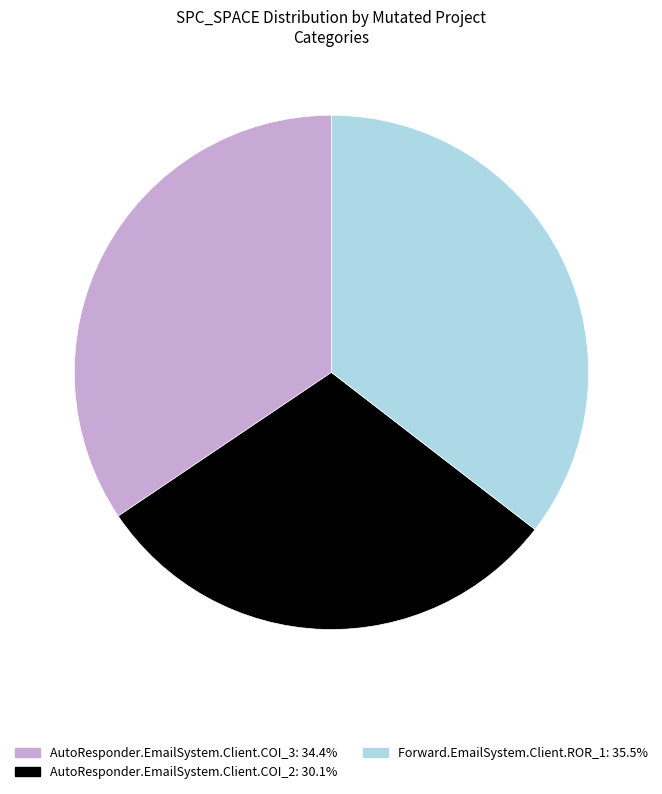

Does any single category account for the majority?

No